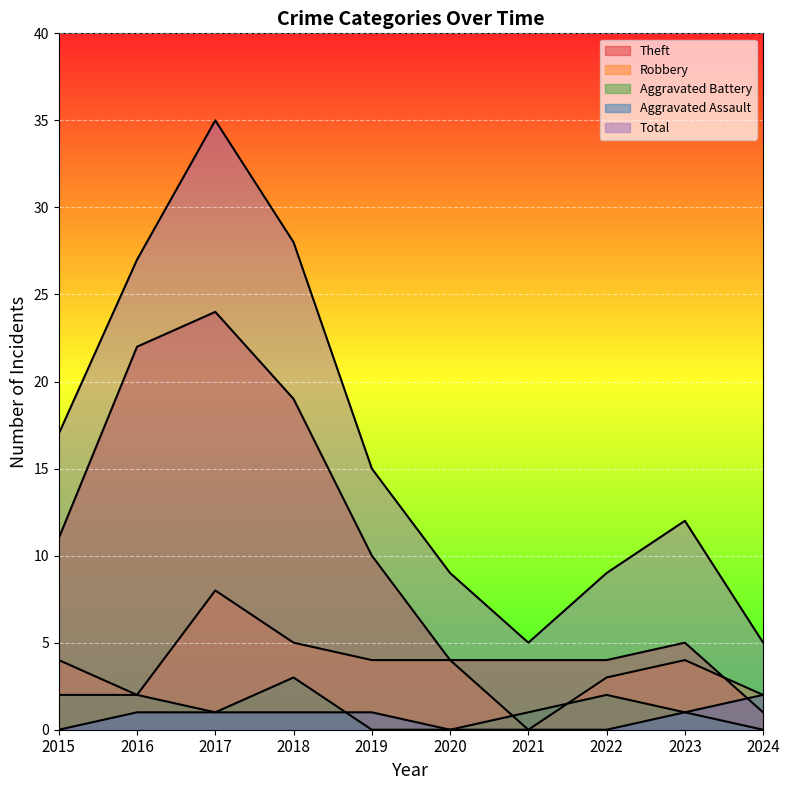

True or false: Theft has a value of 10 at 2019.

True